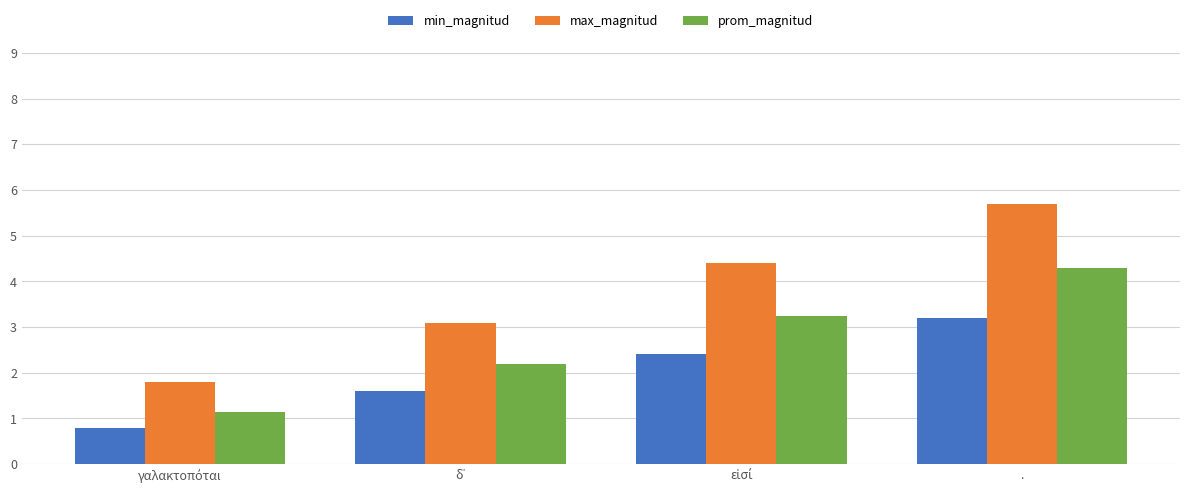

Which series has the largest total across all categories?

max_magnitud